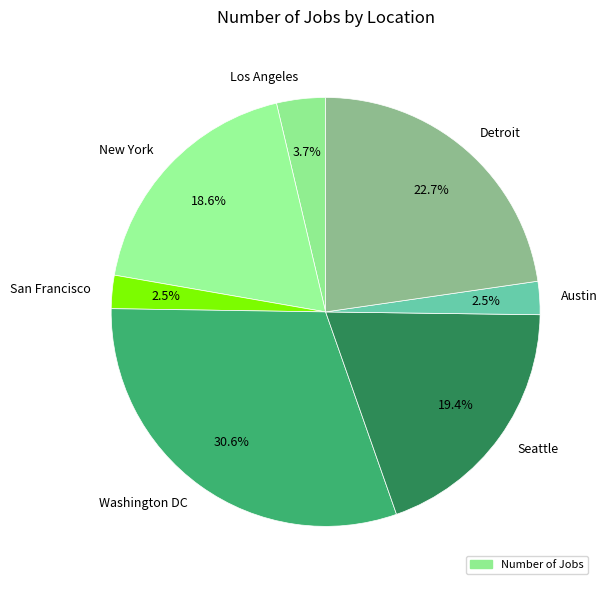

To the nearest percent, what portion does Seattle represent?

19%